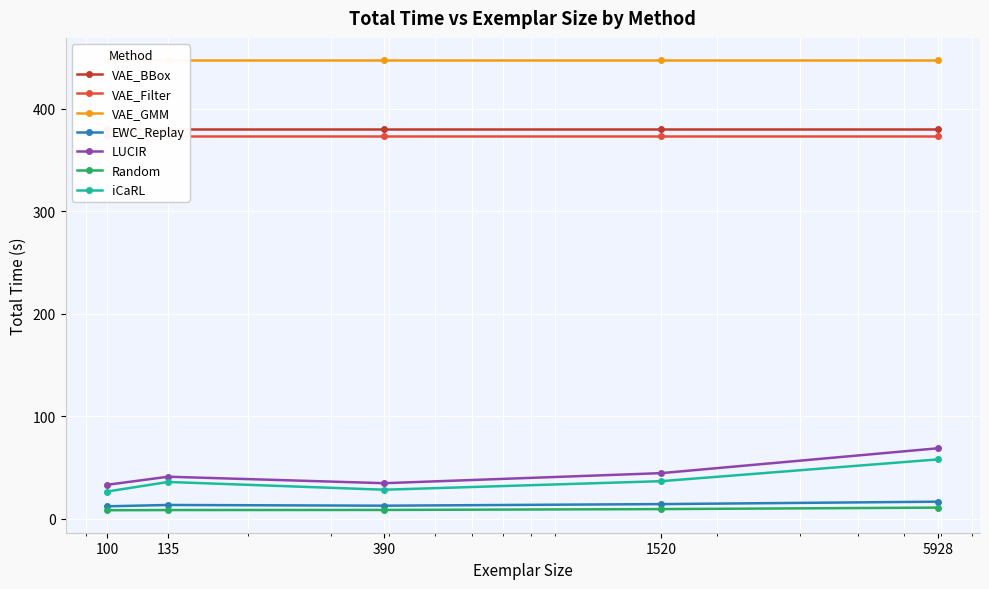

What is the highest value of the iCaRL series?

57.9